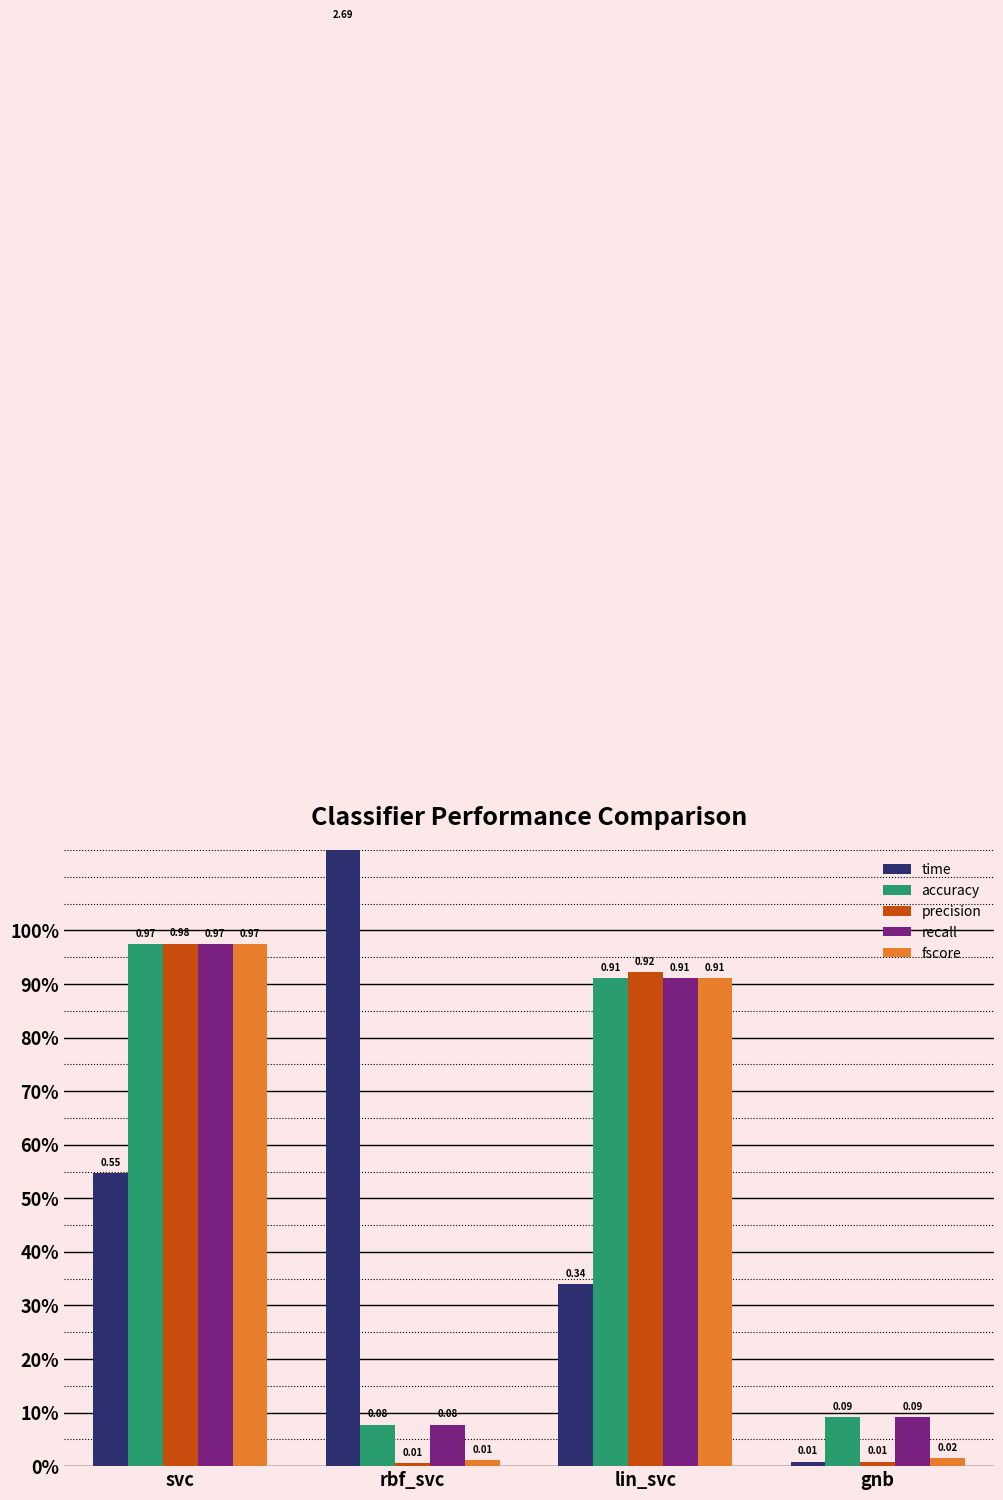

Between svc and rbf_svc, which is larger?

rbf_svc